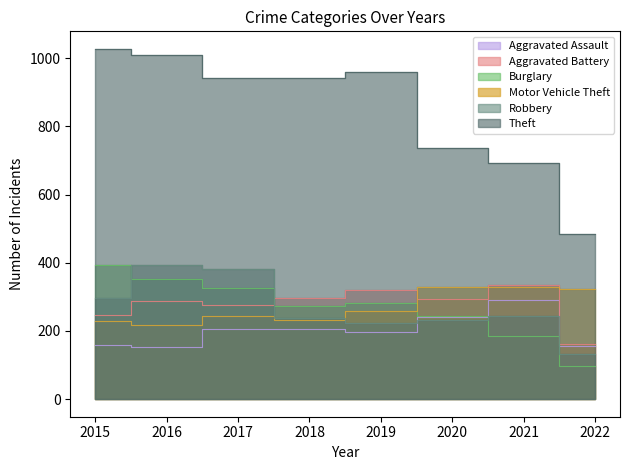

Between 2018 and 2019, which series saw the biggest shift?

Motor Vehicle Theft